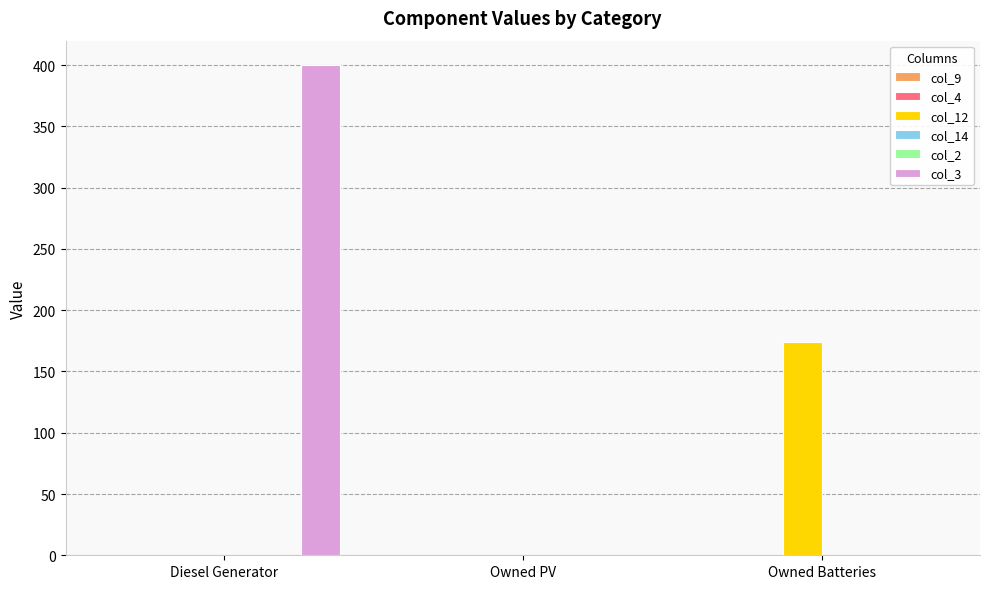

List the series in order of their peak value, highest first.

col_3, col_12, col_9, col_4, col_14, col_2